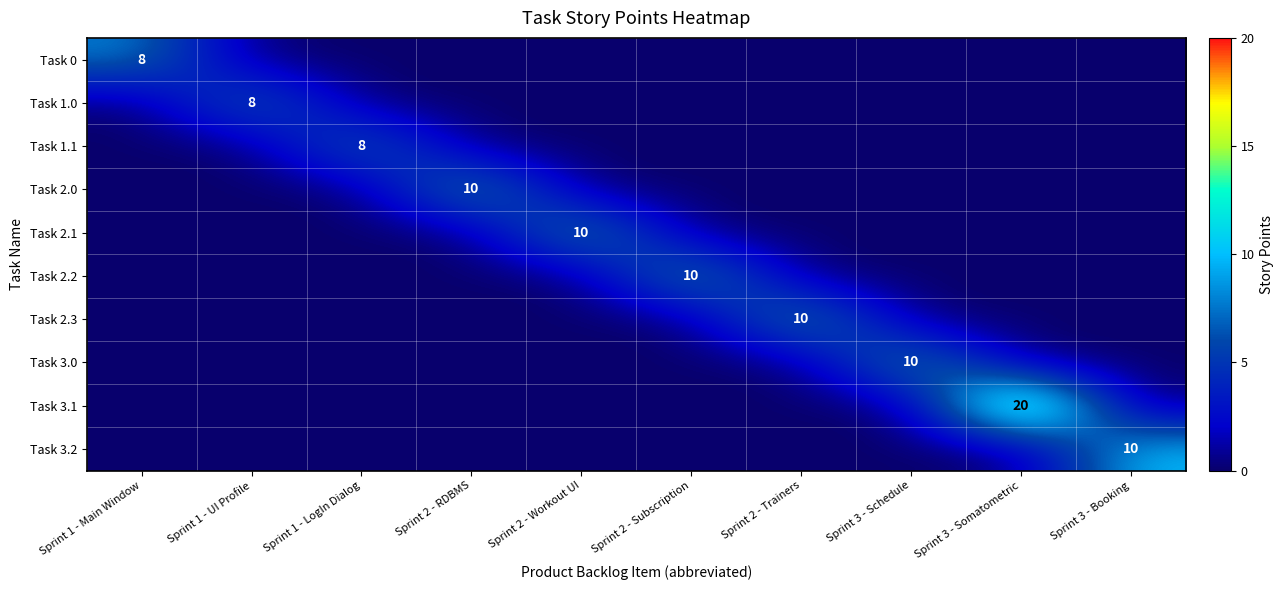

What is the difference between the highest and lowest values at Sprint 1 - UI Profile?

8